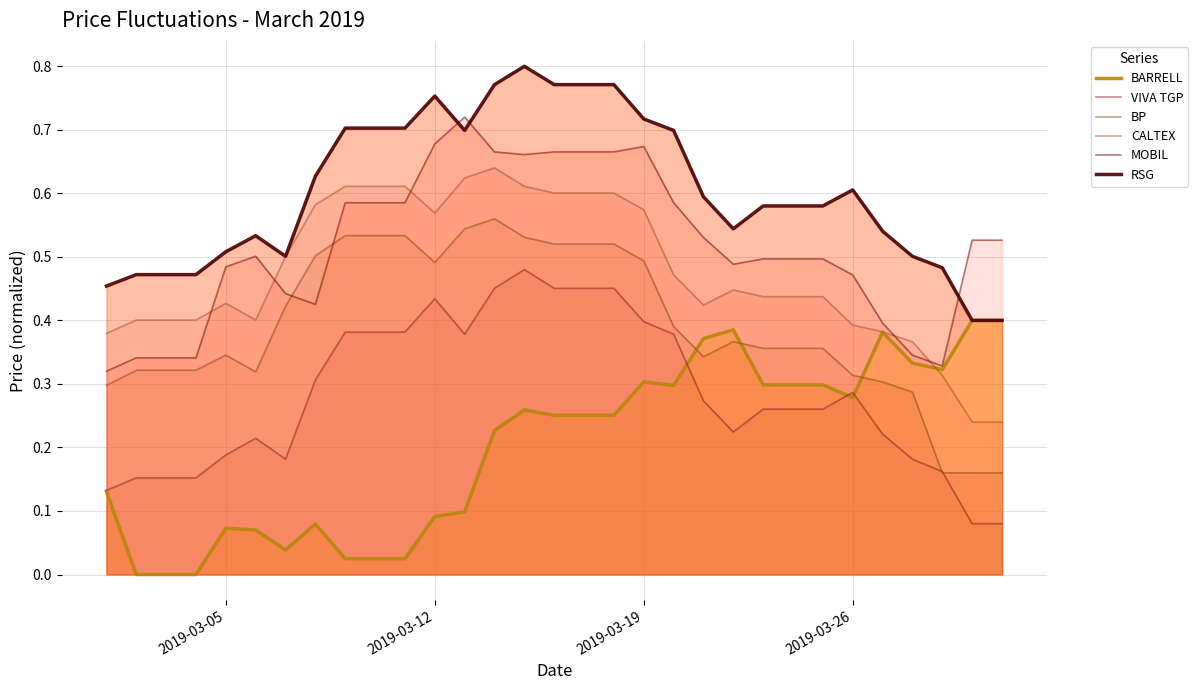

What is the sum of all RSG values?

18.7